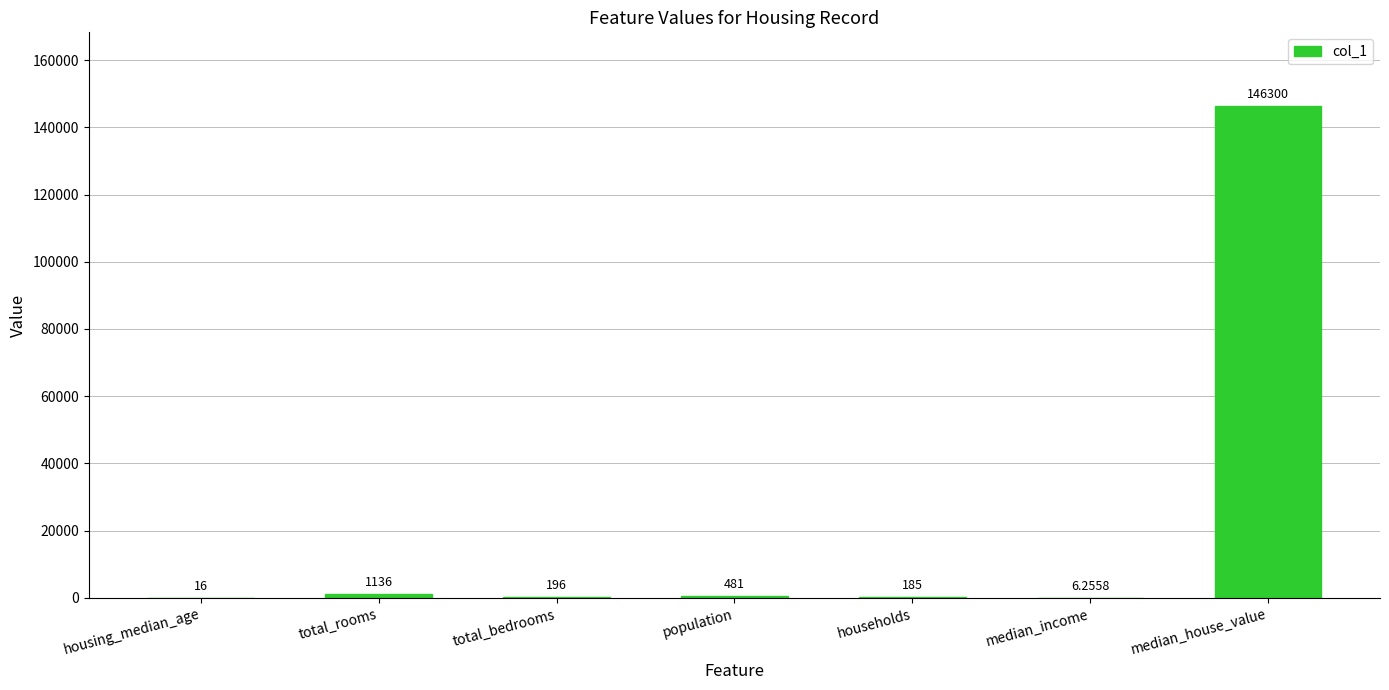

Are the bars grouped side by side (vs. stacked)?

No